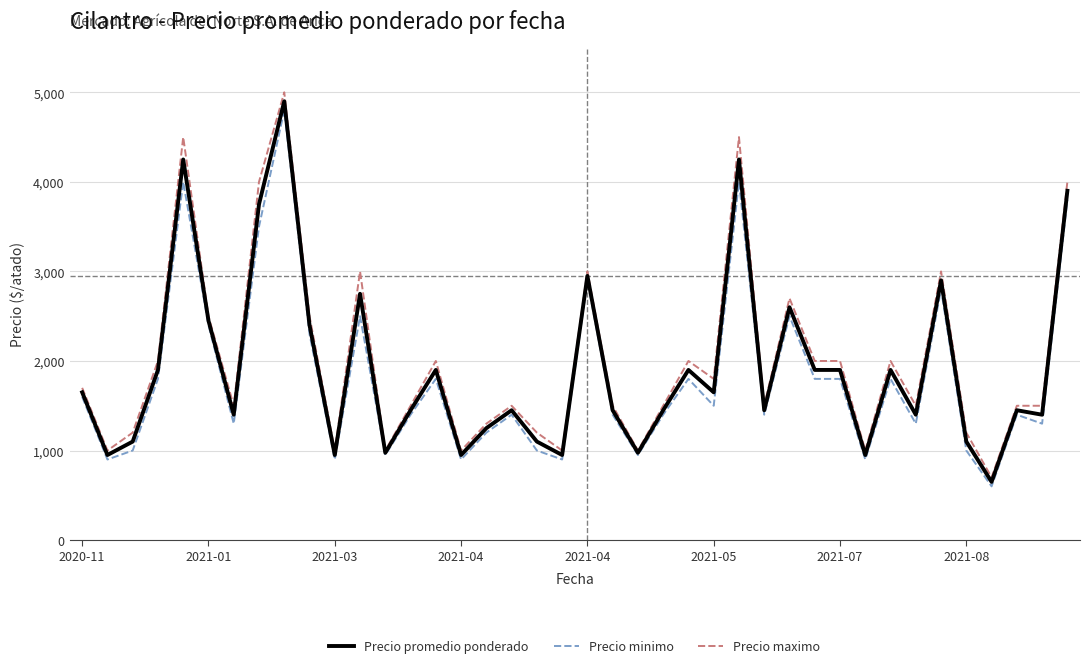

What is the greatest value displayed?

5000